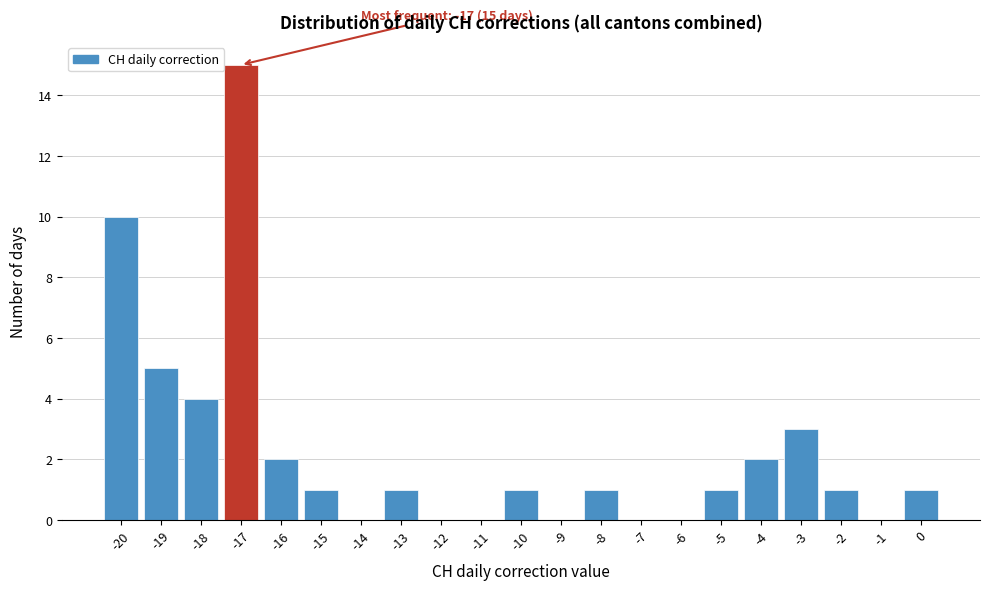

Over which range of the x-axis is the bar tallest?

-17.5 to -16.5